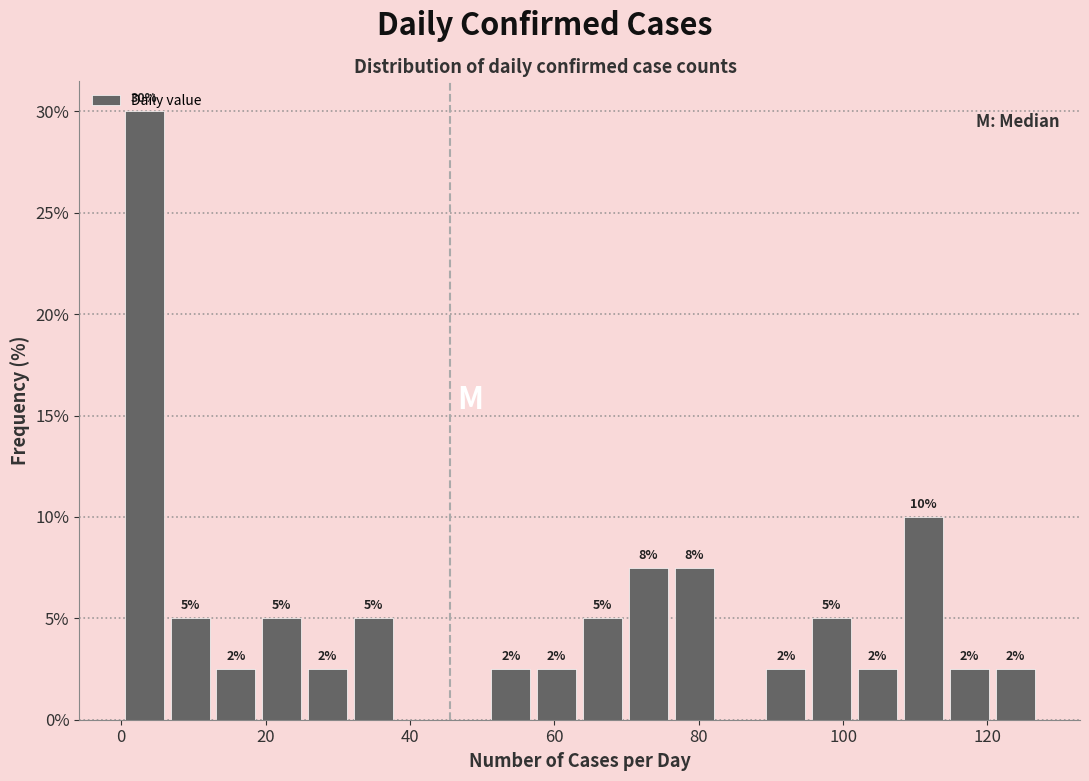

Read against the x-axis, roughly where is the centre of the tallest bar?

4